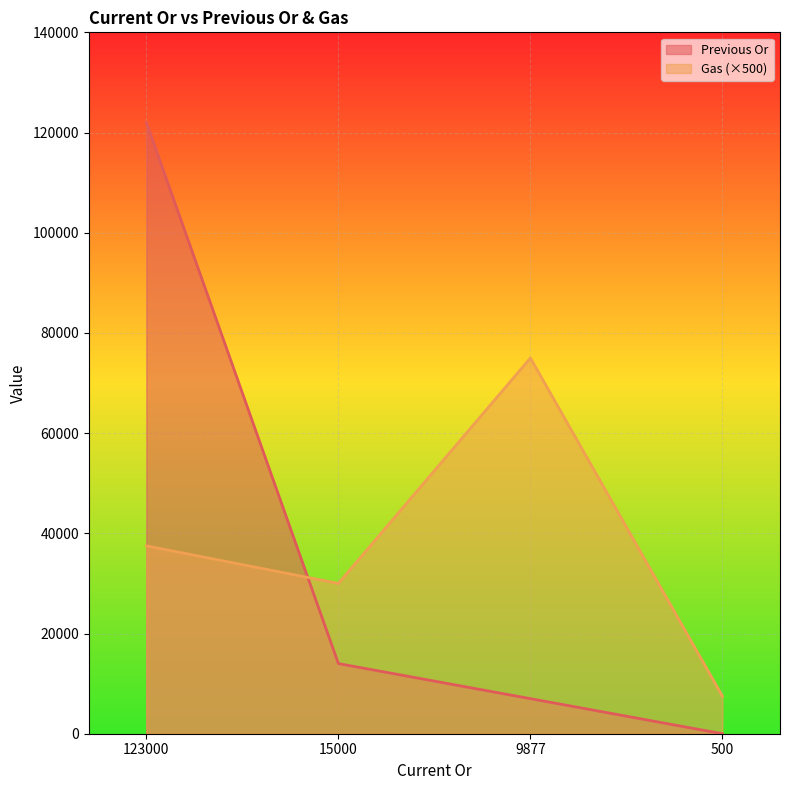

Reading left to right, extract all data points from this chart.

Previous Or: 122000	14000	7000	0
Gas: 37500	30000	75000	7500